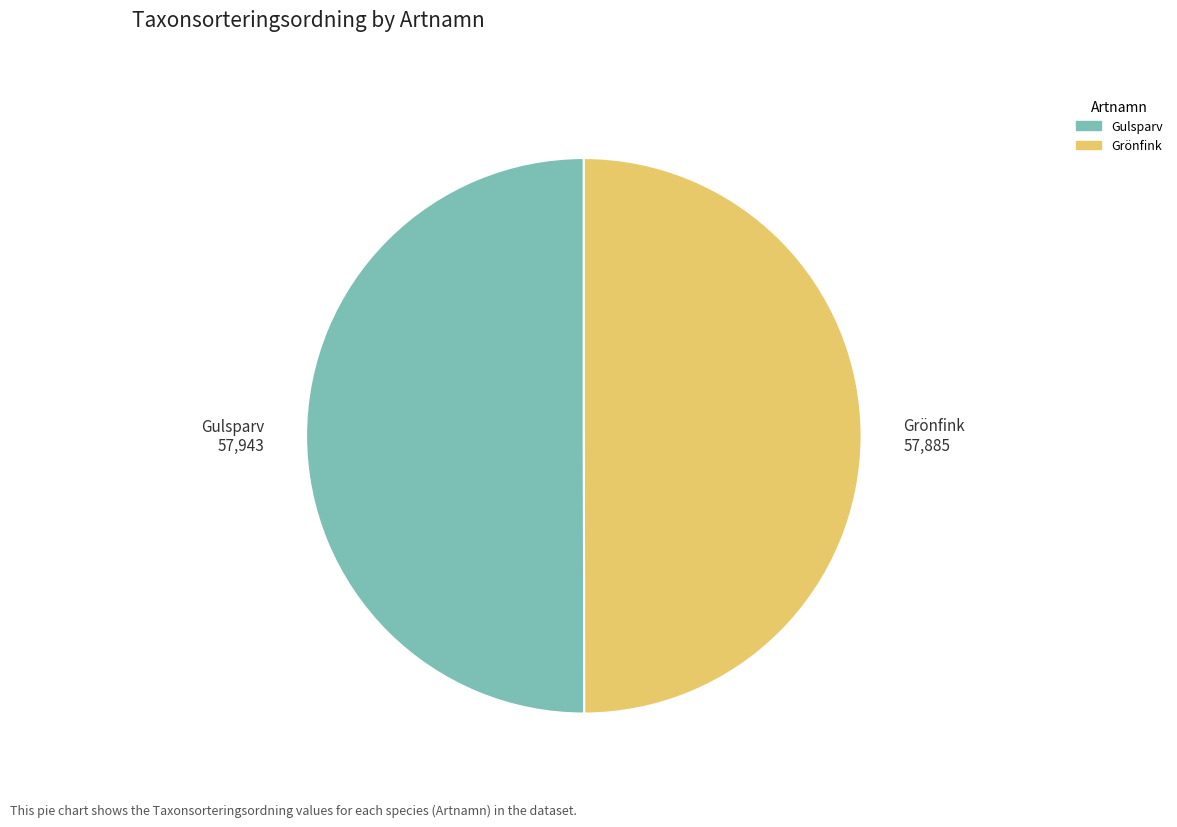

Approximately how many times larger is the value at Gulsparv compared to Grönfink?

1.0